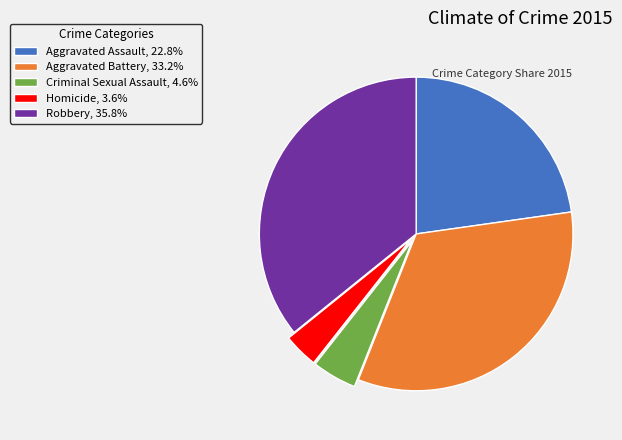

Approximately how many times larger is the value at Robbery compared to Aggravated Battery?

1.1